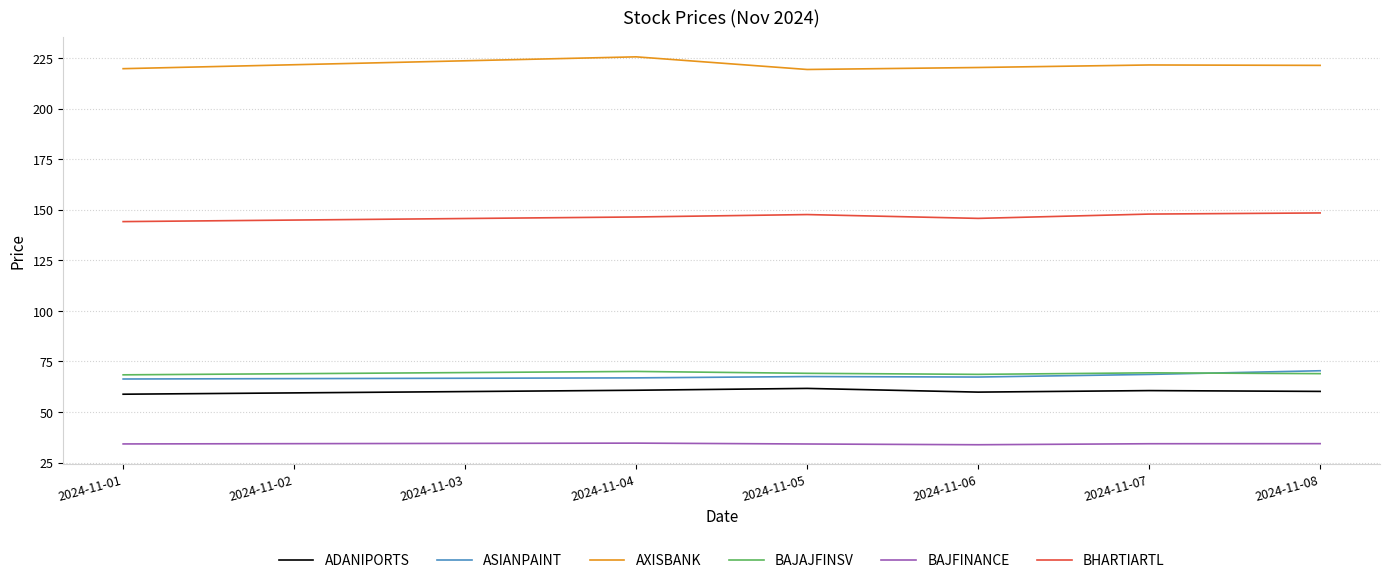

How many lines are shown in the chart?

6